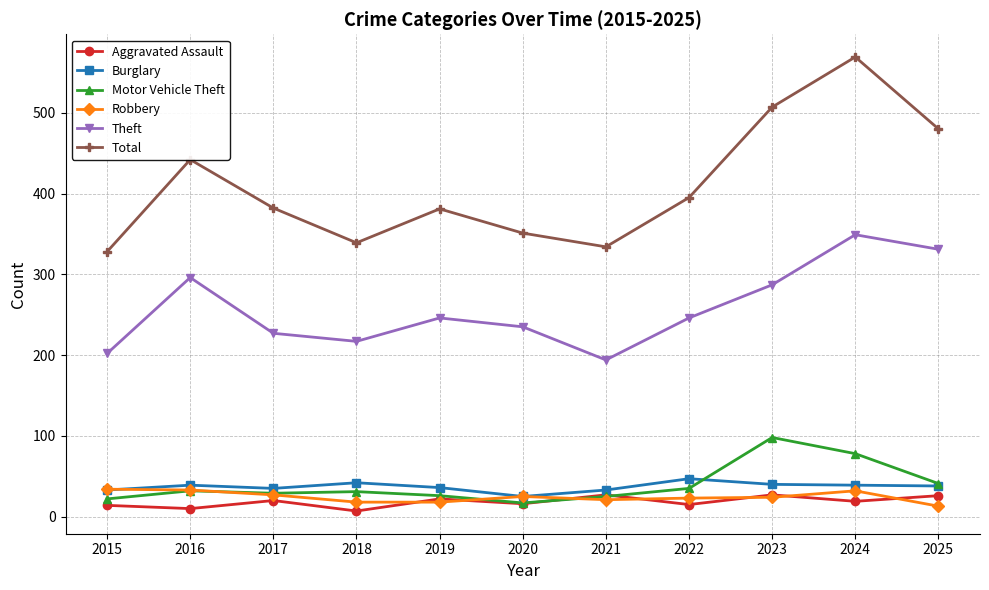

Which category has the highest value in the Theft series?

2024